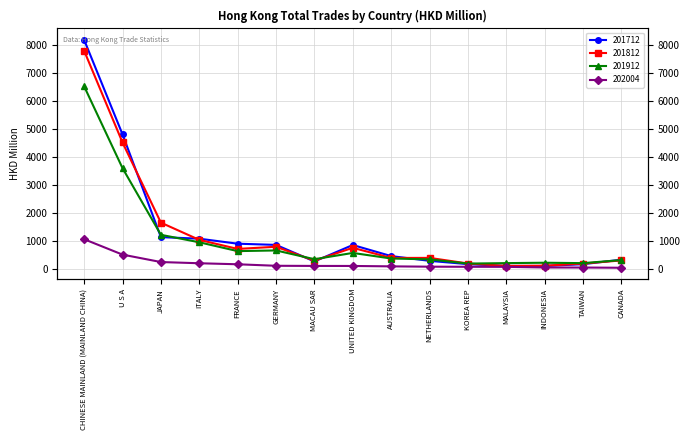

Does the chart have visible grid lines?

Yes